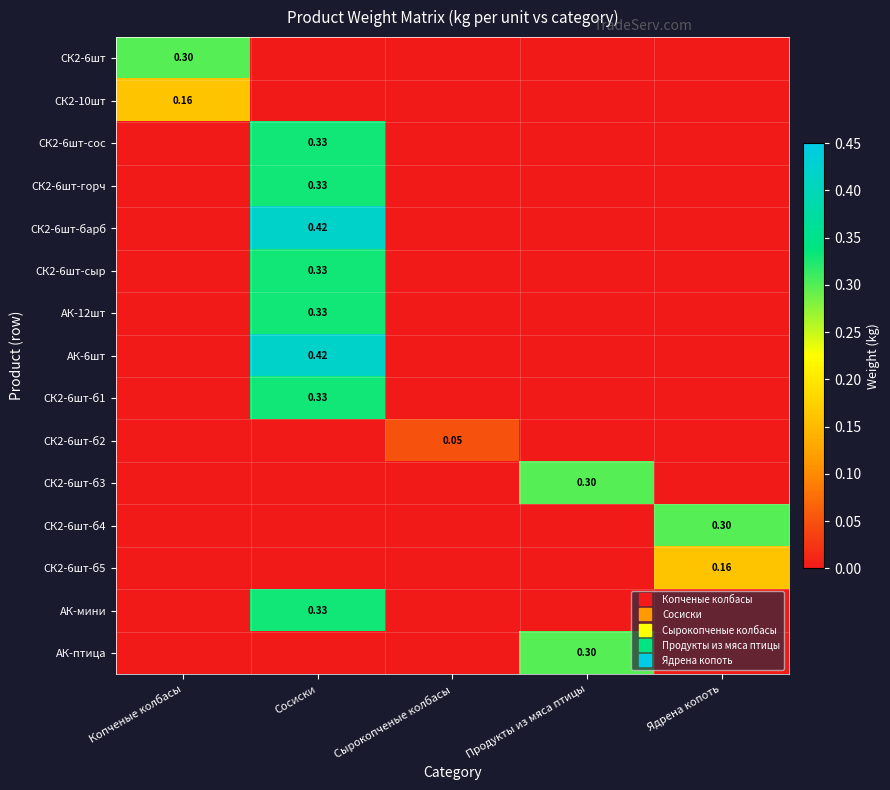

Is the value of СК2-6шт-б3 at Копченые колбасы greater than the value of СК2-6шт-б1 at Ядрена копоть?

No